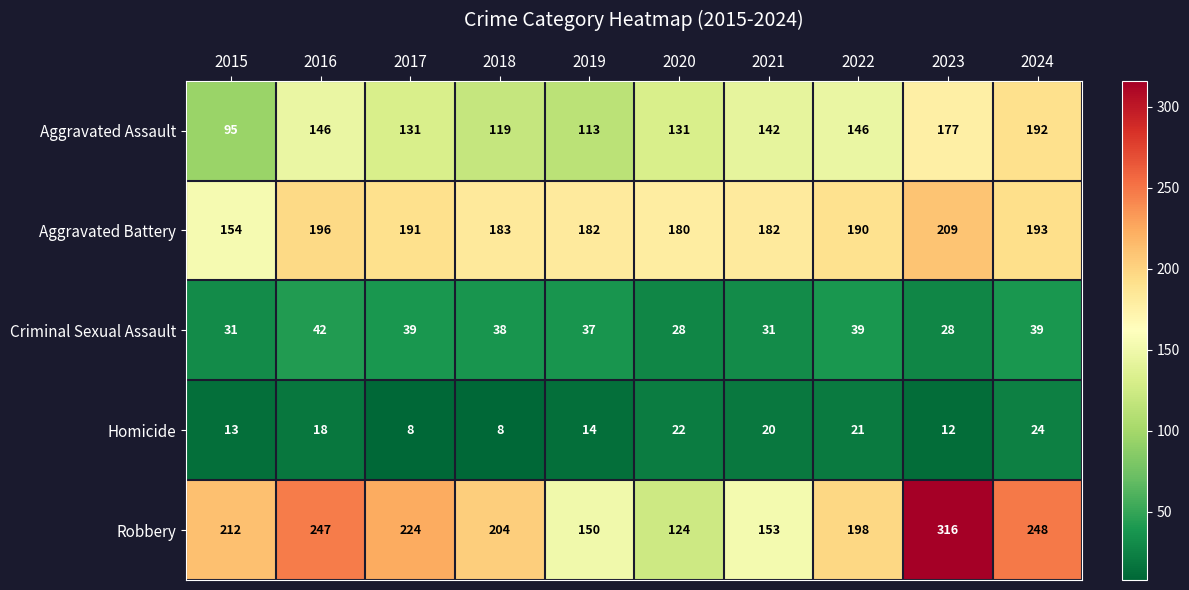

How many series are shown in this chart?

5